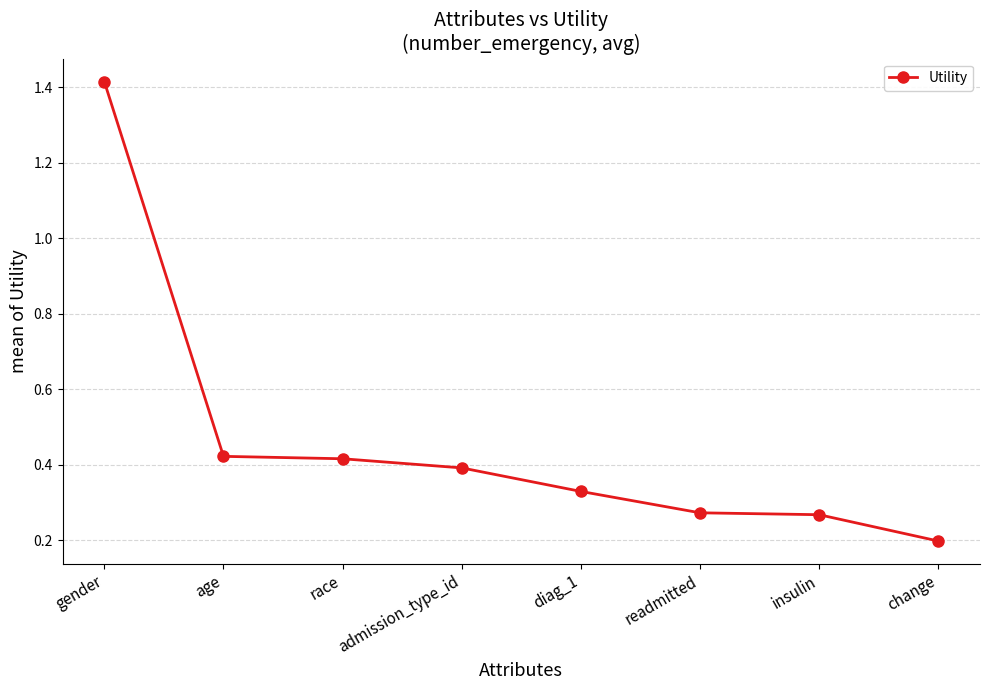

Does the chart have visible grid lines?

Yes